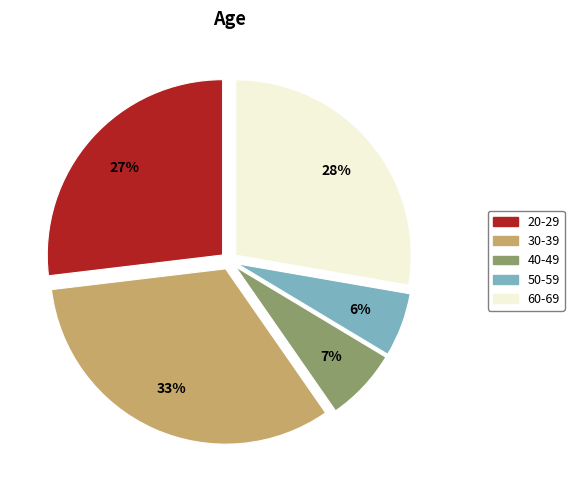

To the nearest percent, what portion does 30-39 represent?

33%